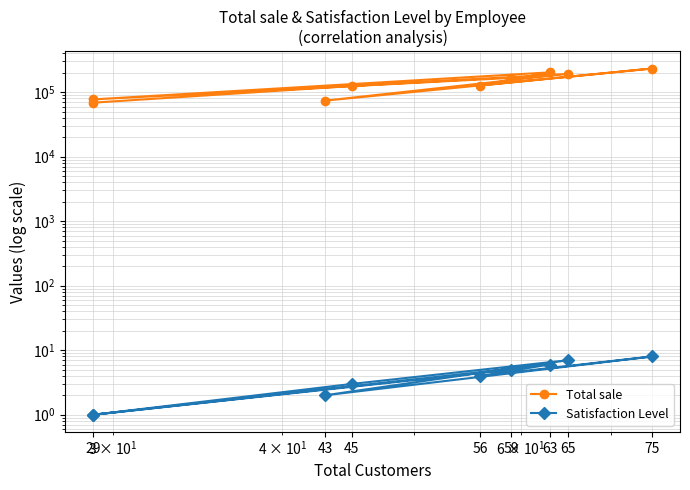

List the series in order of their peak value, lowest first.

Satisfaction Level, Total sale